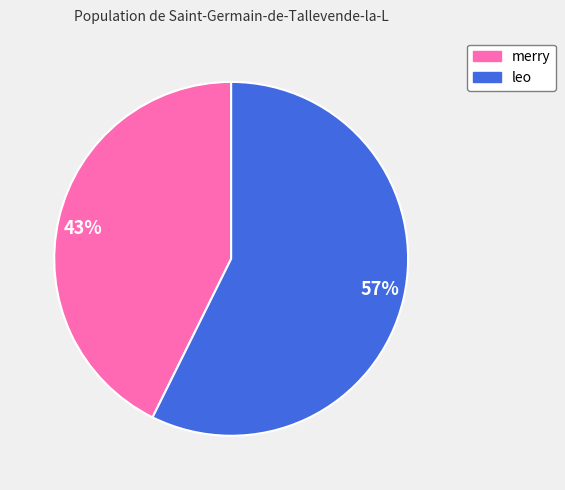

Rank the categories by value from lowest to highest.

merry, leo